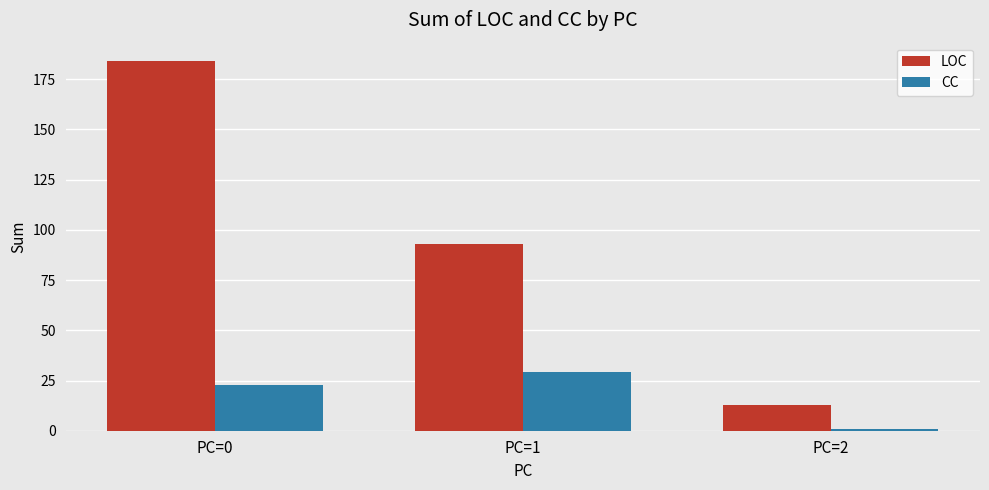

Rank the series at PC=1 from lowest to highest value.

CC, LOC